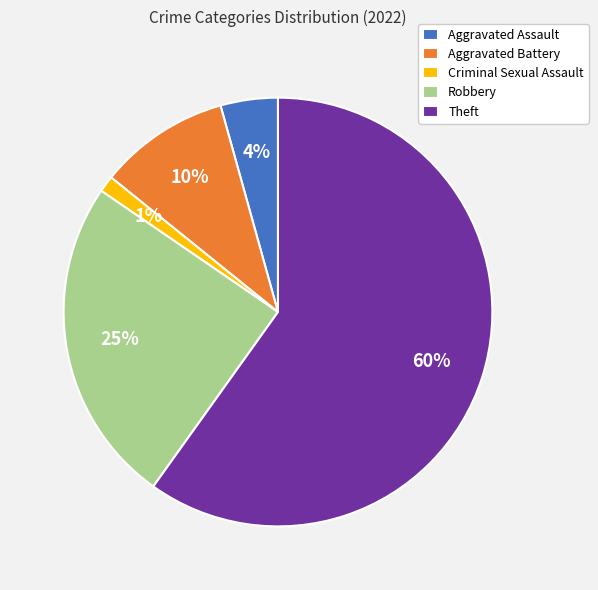

Is the sum of Aggravated Assault and Criminal Sexual Assault greater than half?

No